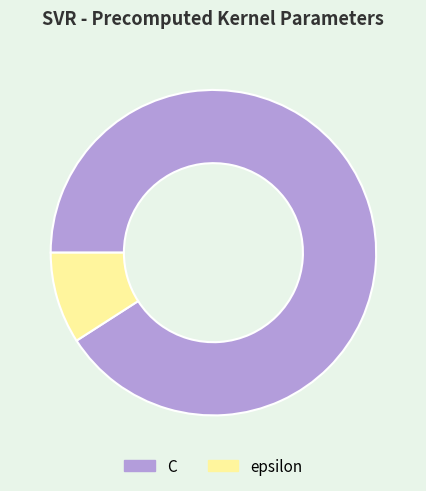

Is C the majority of the pie?

Yes